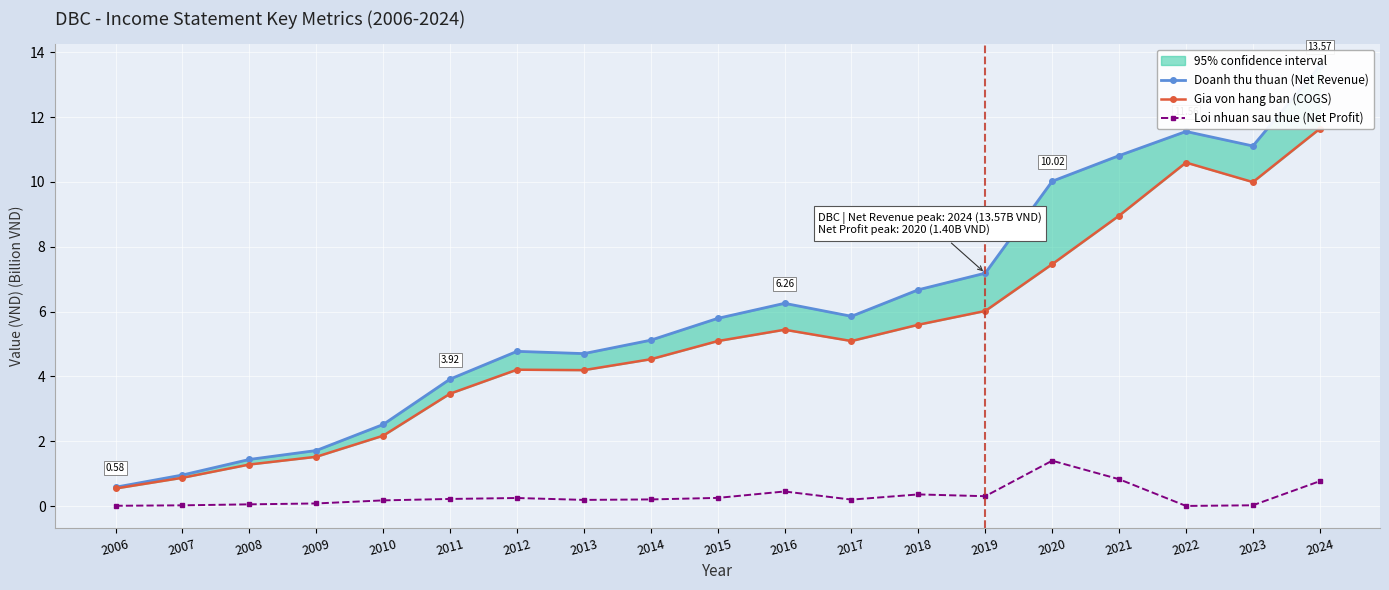

What are all the series names shown in the legend?

Doanh thu thuan (Net Revenue), Gia von hang ban (COGS), Loi nhuan sau thue (Net Profit)